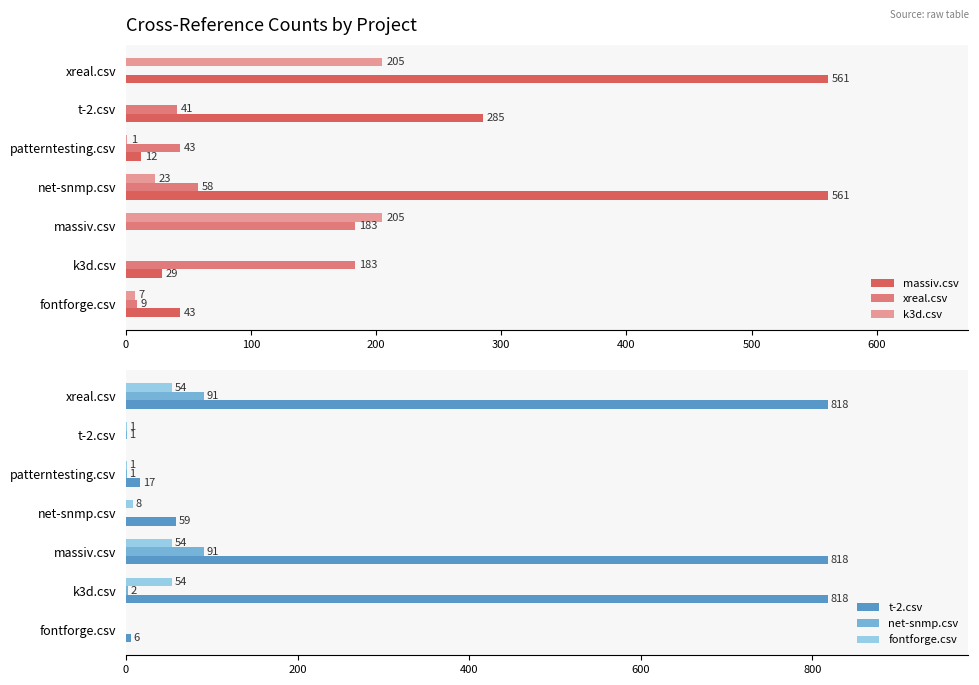

What is the total value across all series at fontforge.csv?

65